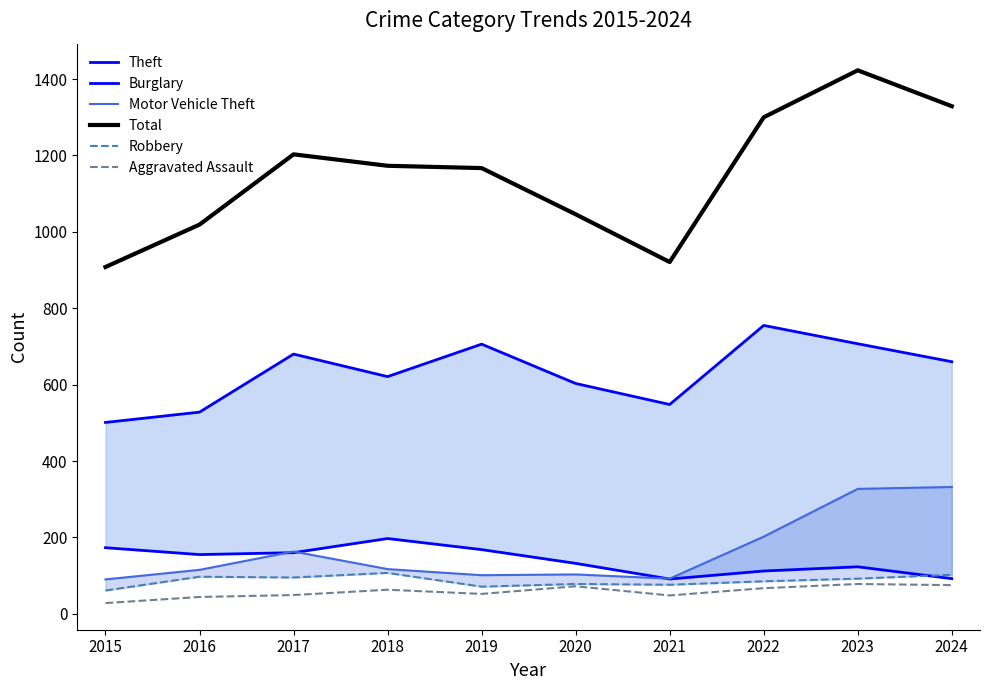

At how many categories does at least one series exceed 178?

10